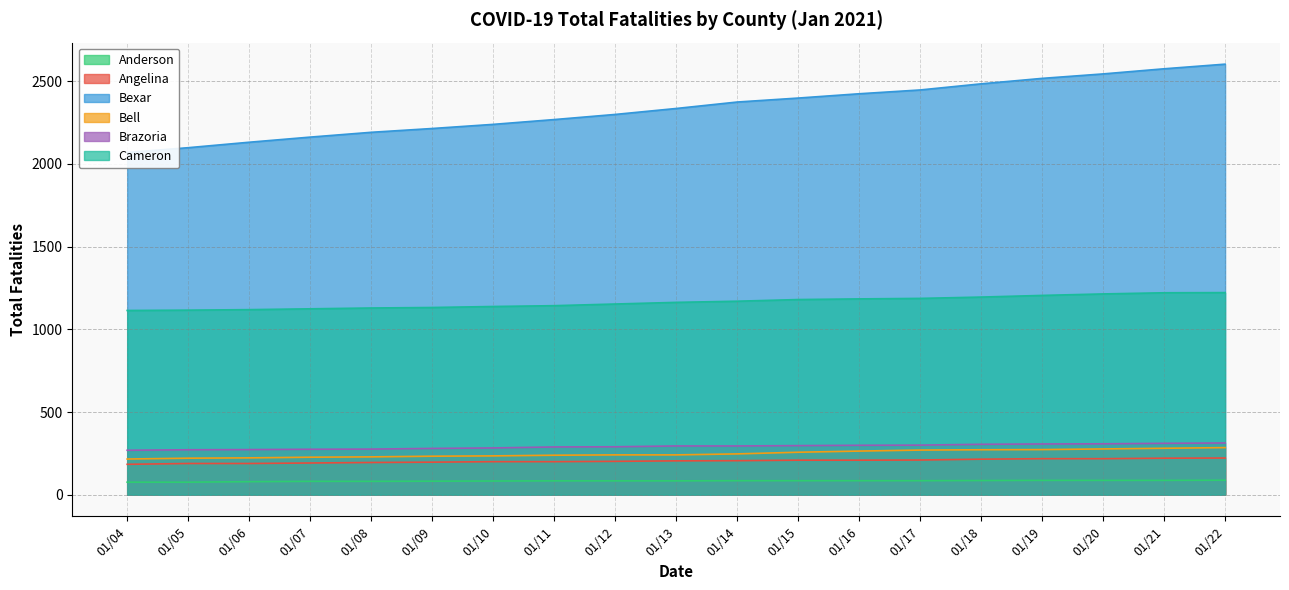

What is the value of the Bell point at the 12th from the left?

257